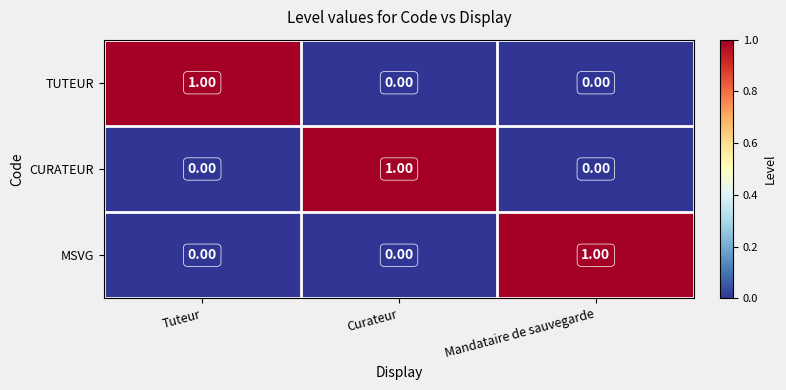

At how many categories does at least one series exceed 0?

3